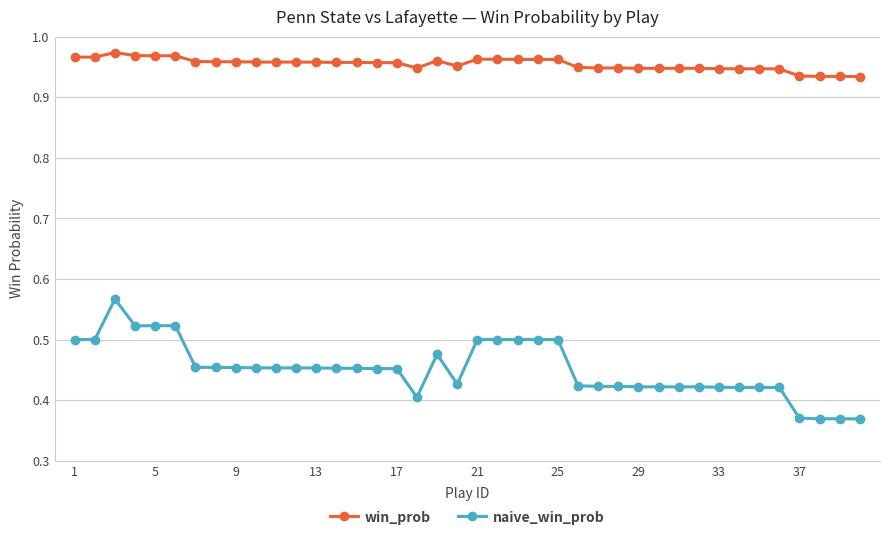

Which series has the largest total across all categories?

win_prob